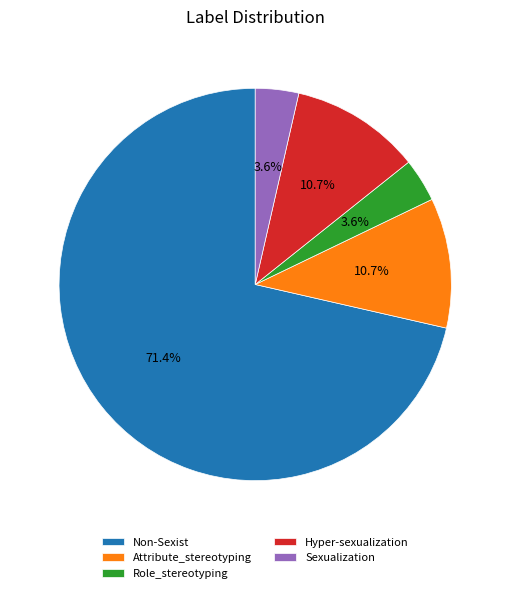

To the nearest percent, what is the difference between the largest and smallest slice percentages?

68%